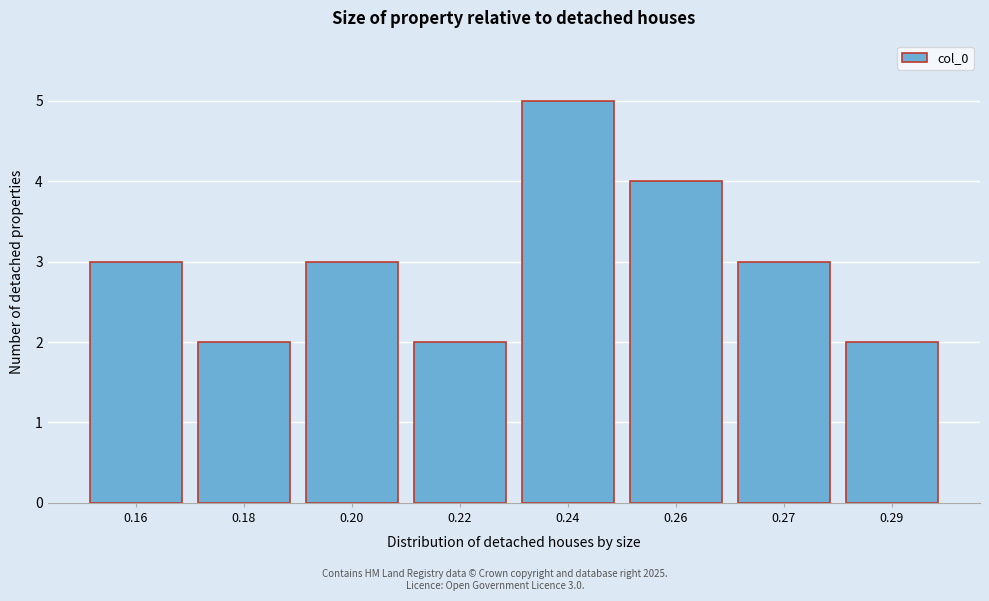

Reading left to right, list all the values displayed in this chart.

0.16=3	0.18=2	0.20=3	0.22=2	0.24=5	0.26=4	0.27=3	0.29=2